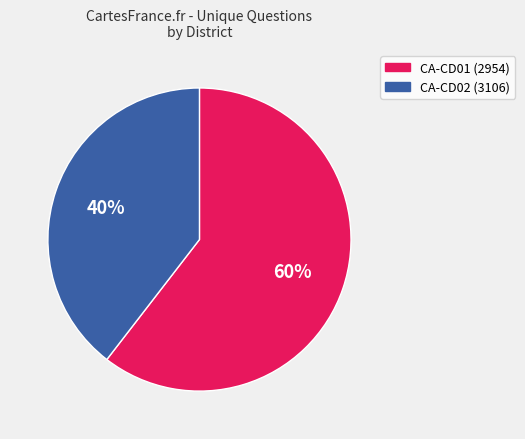

Does any single category account for the majority?

Yes